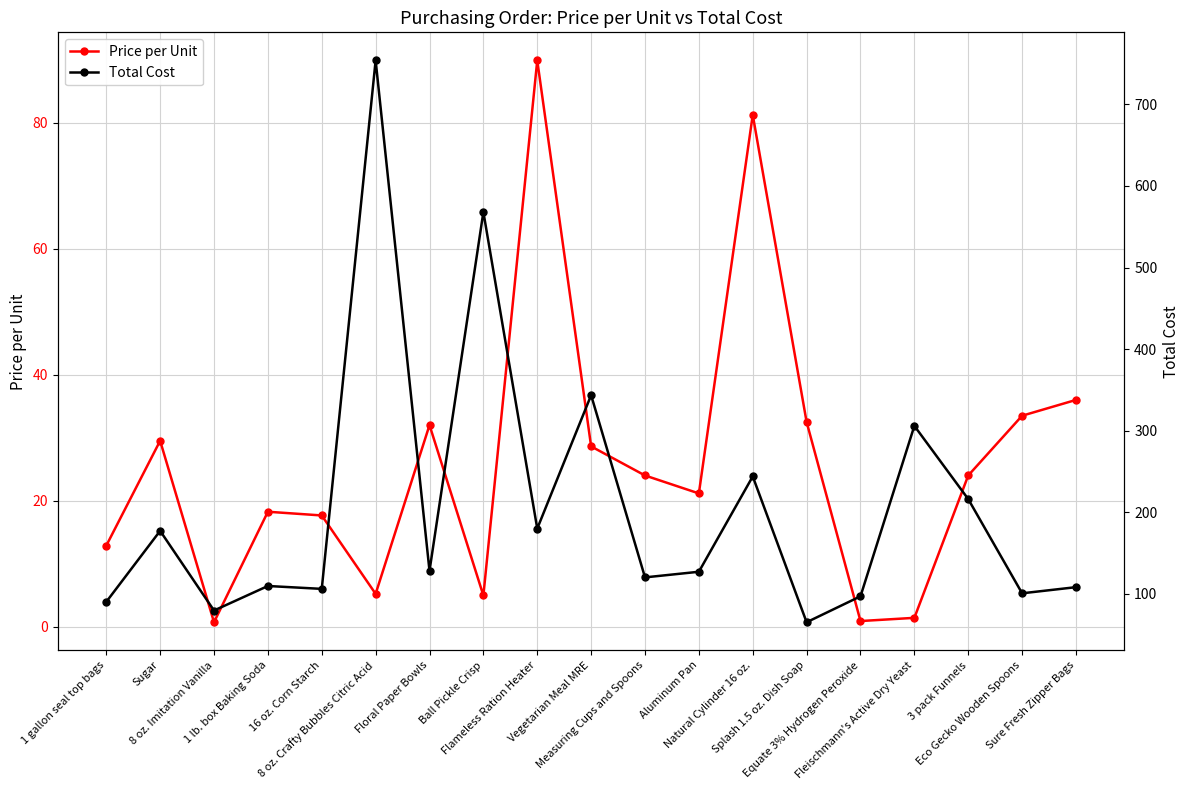

Reading right to left, extract all data points from this chart.

Price per Unit: 36.0	33.5	24.0	1.4	0.9	32.5	81.3	21.1	24.0	28.6	89.9	4.9	32.0	5.2	17.6	18.2	0.7	29.5	12.8
Total Cost: 108.0	100.5	216.0	305.8	96.8	65.0	243.8	126.9	120.0	343.4	179.8	568.1	128.0	754.0	105.9	109.4	79.3	177.1	90.0